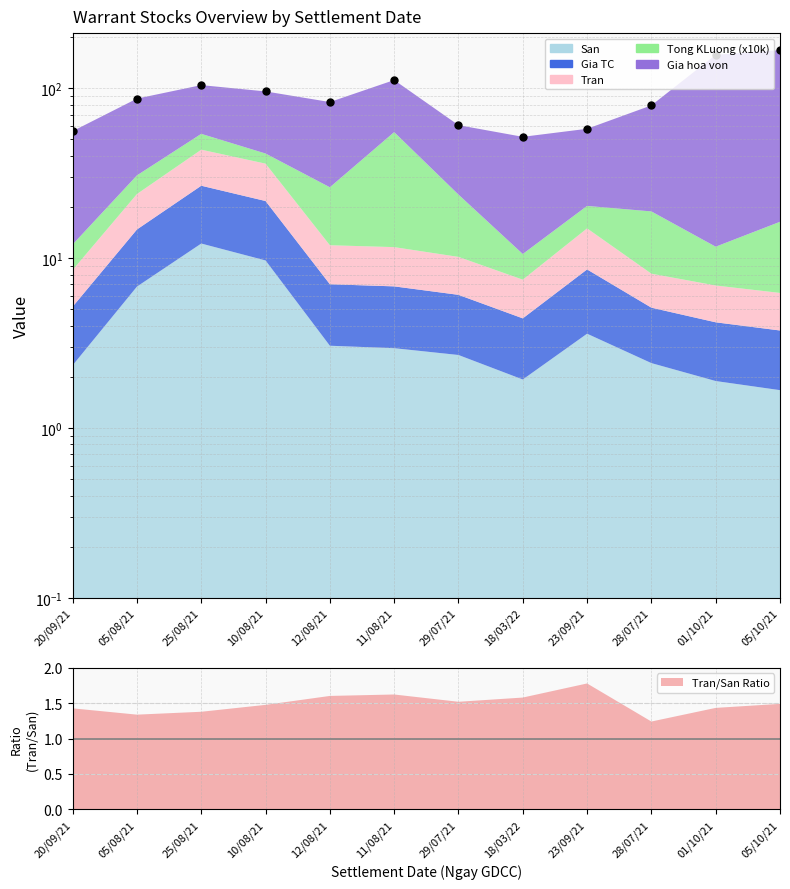

Approximately how many times larger is the value at 12/08/21 compared to 18/03/22?

1.6